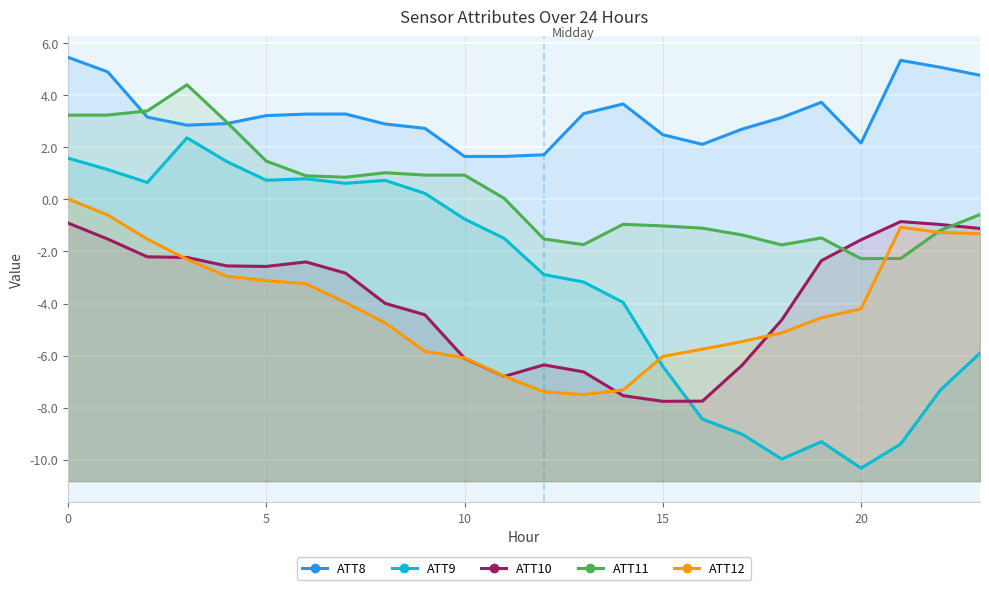

Which series has the widest spread of values?

ATT9